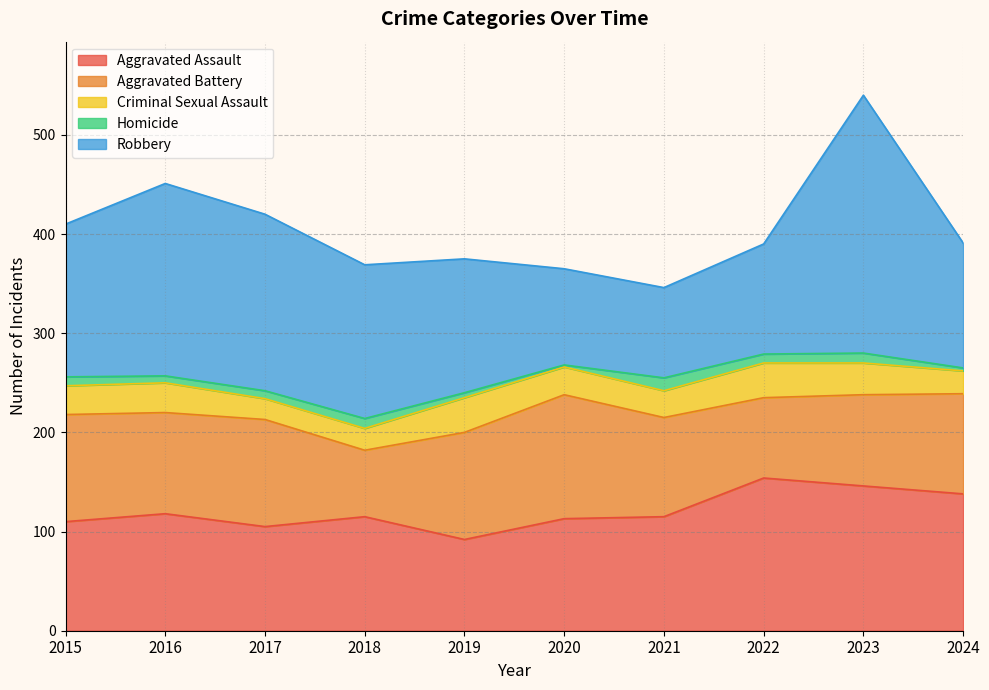

How many categories are shown in the chart?

10